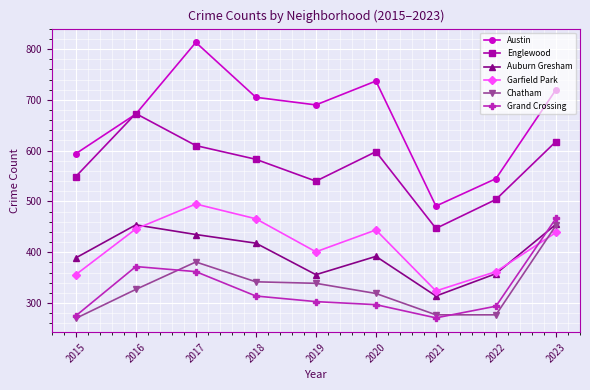

What value does the Auburn Gresham series have at 2023?

455